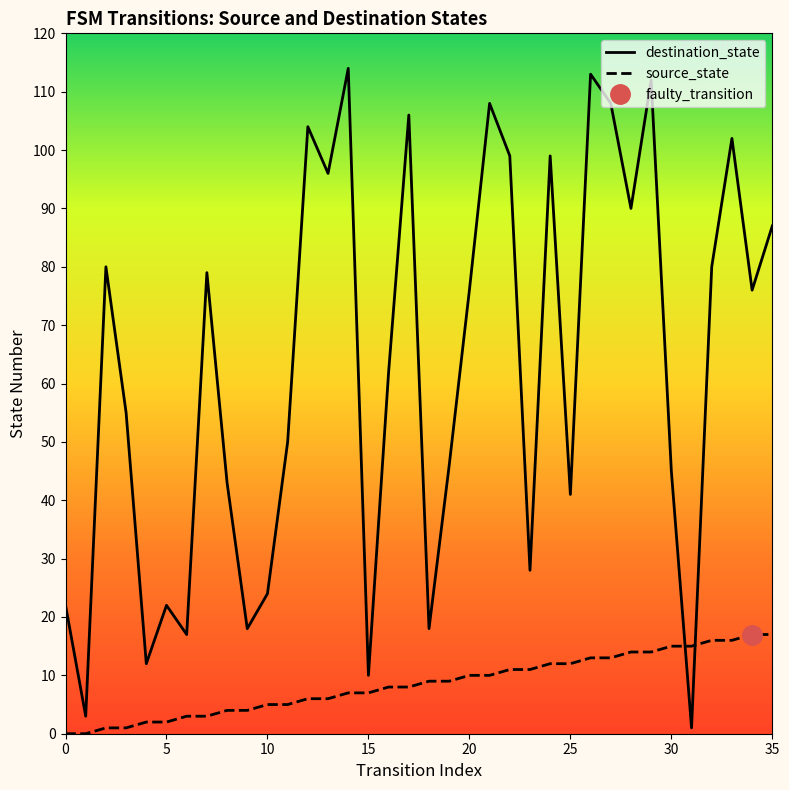

Which series has the largest total across all categories?

destination_state